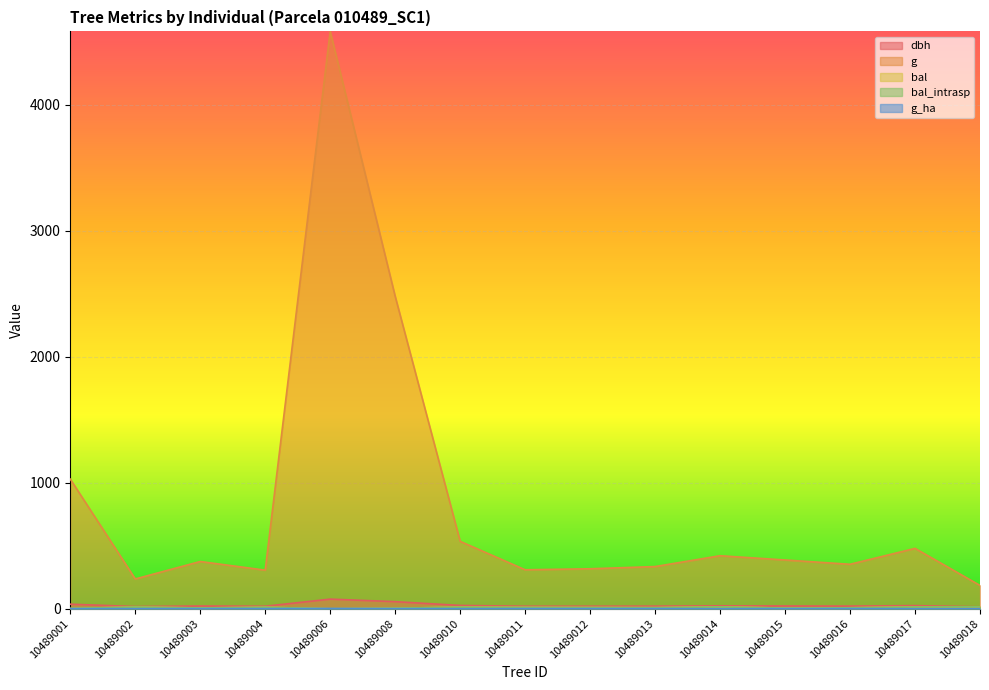

In bal, how many points are lower than both neighbors (excluding endpoints)?

4